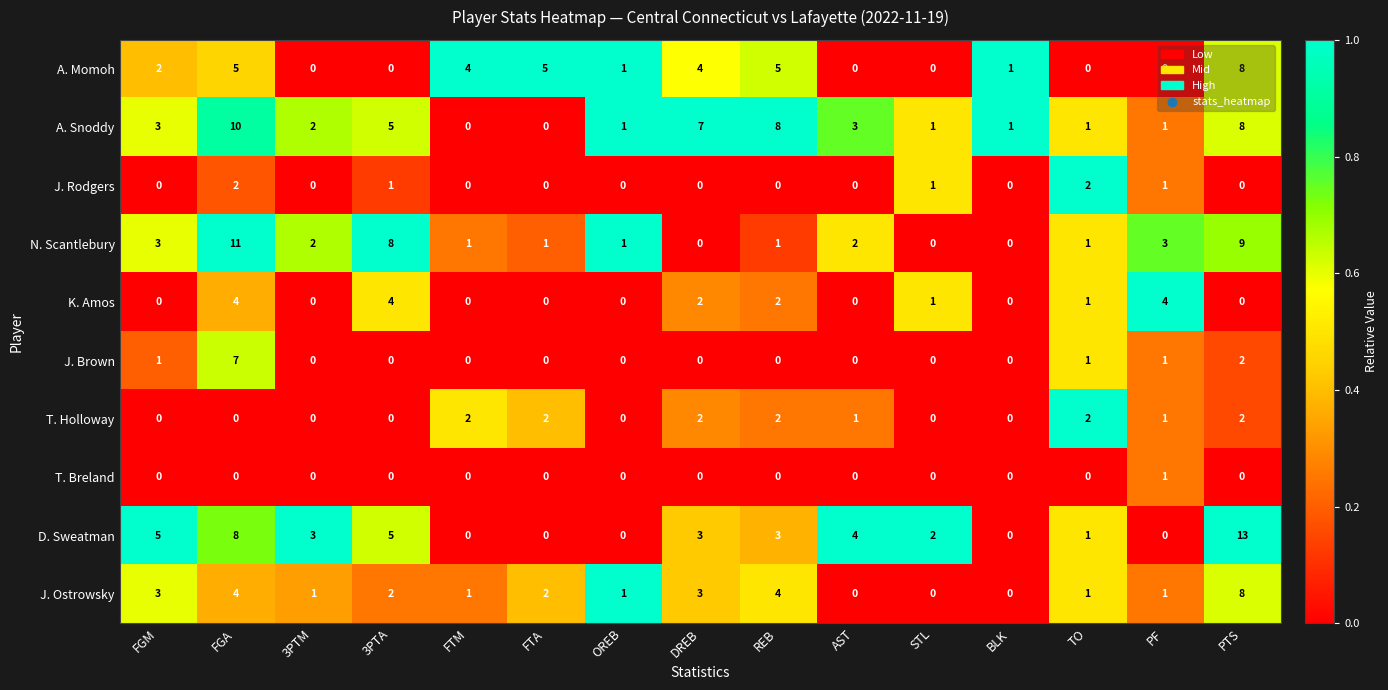

What is the difference between the A. Momoh values at REB and OREB?

4